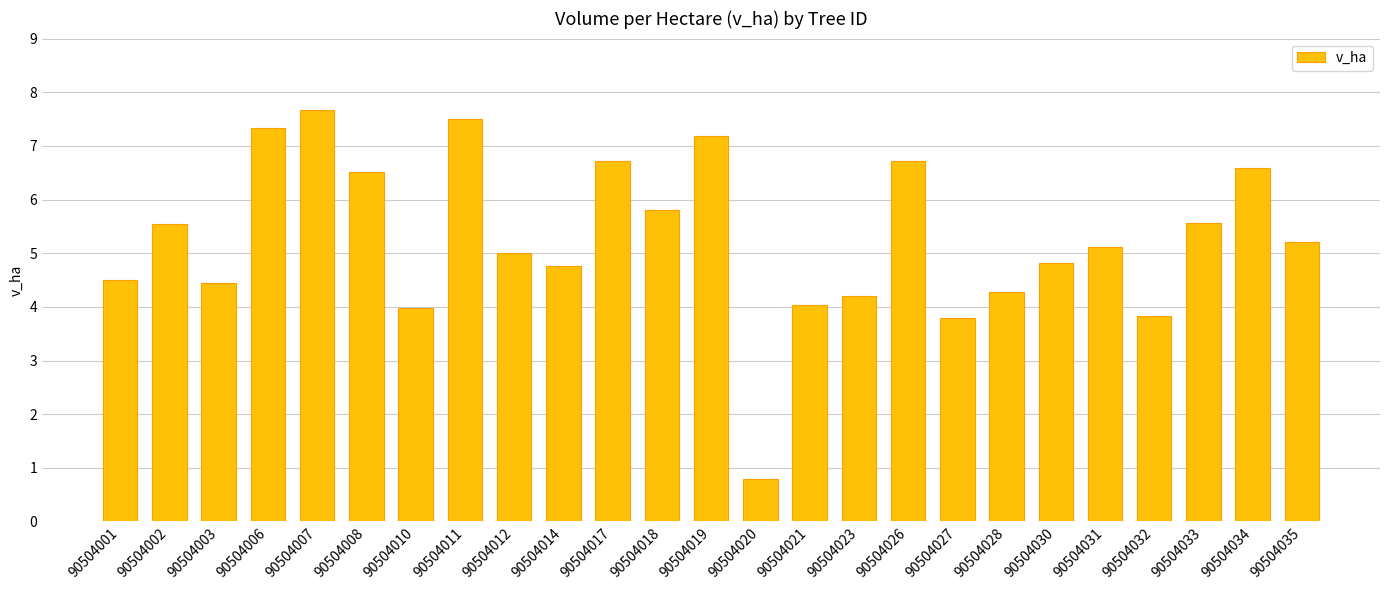

What is the value of the 23rd bar from the left?

5.6